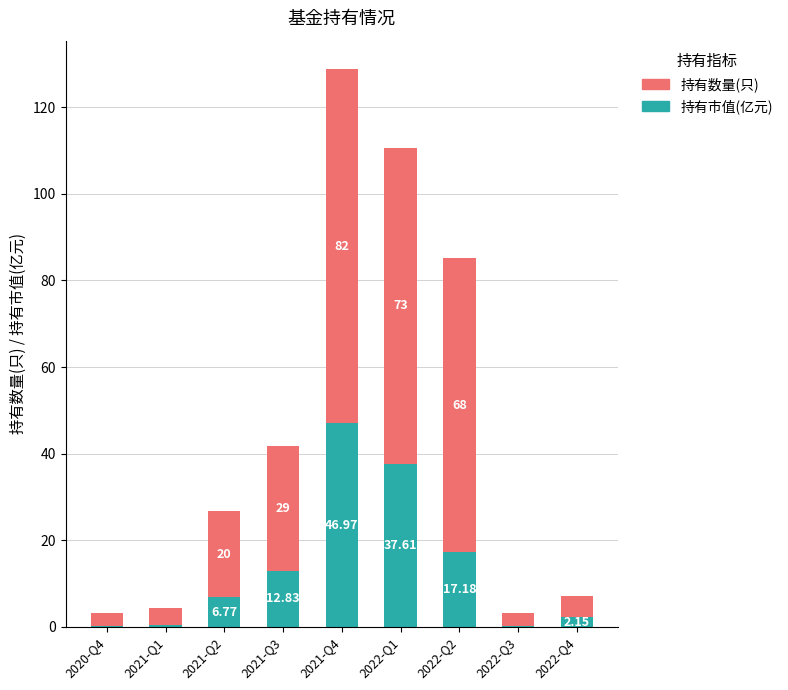

At which category is the sum across all series the highest?

2021-Q4